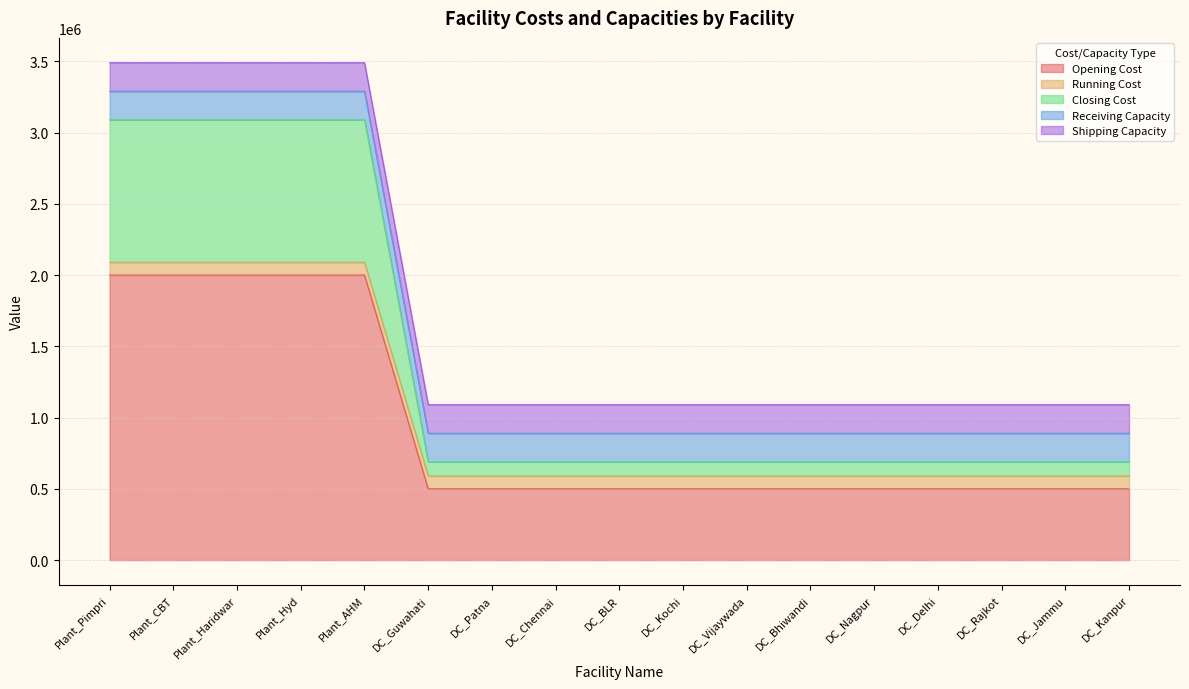

At how many categories does at least one series exceed 1218956?

5